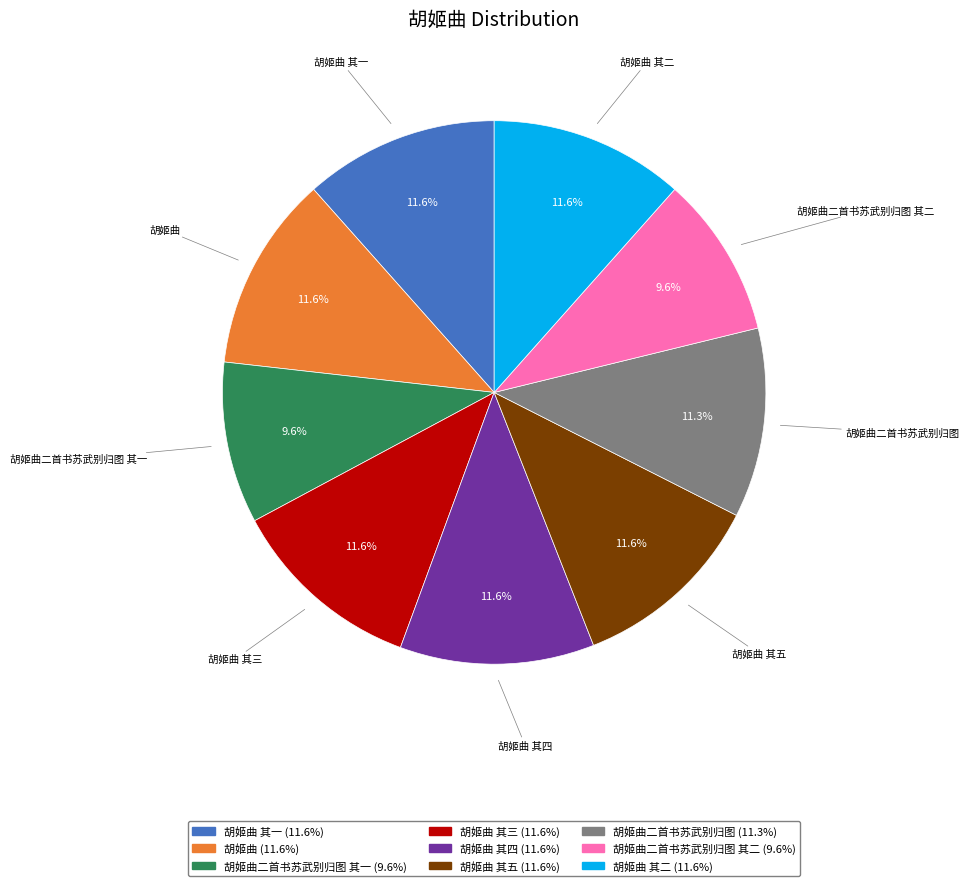

Is there a majority slice in this chart?

No